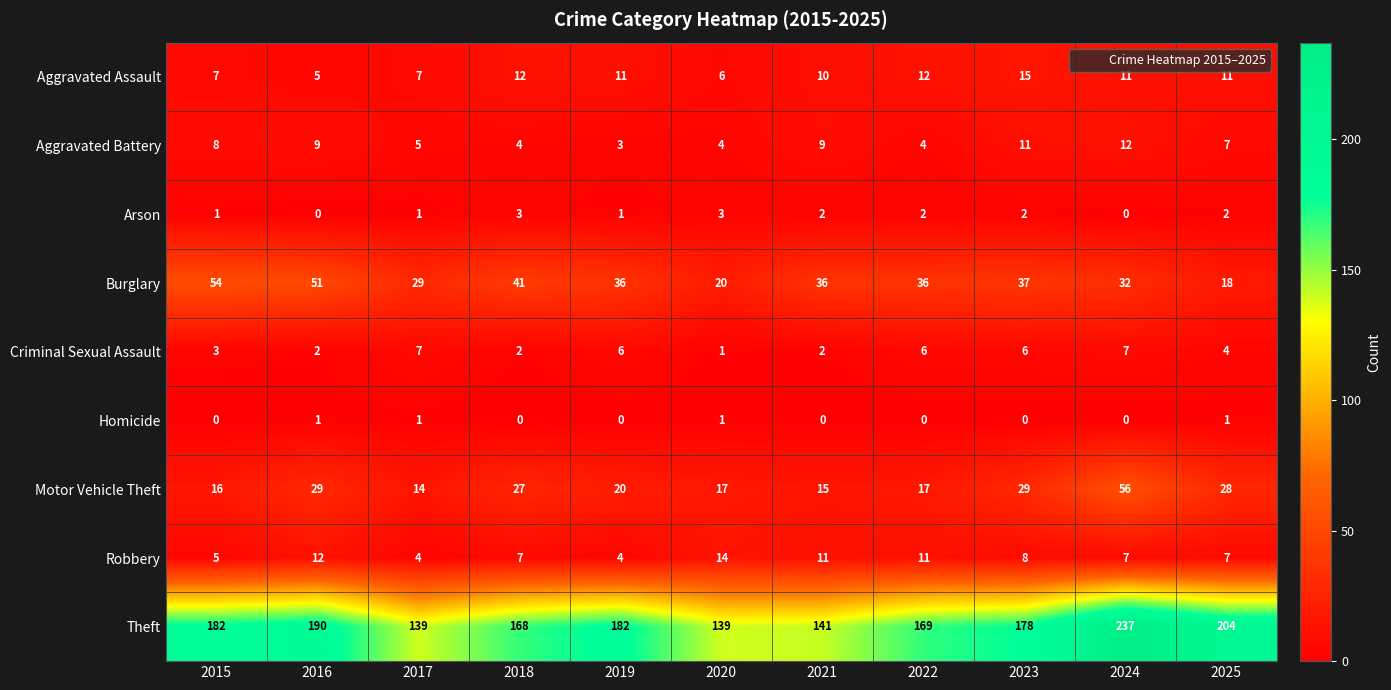

What is the spread (max minus min) of values at 2015?

182